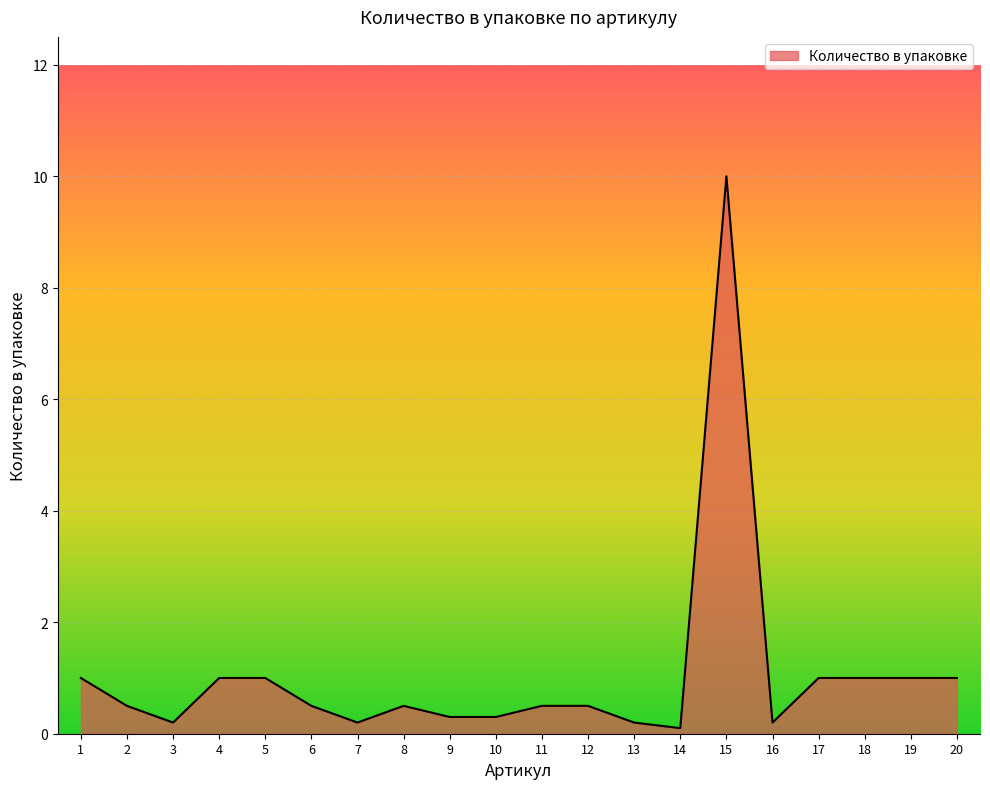

True or false: the data shows 4.1 at 15.

False